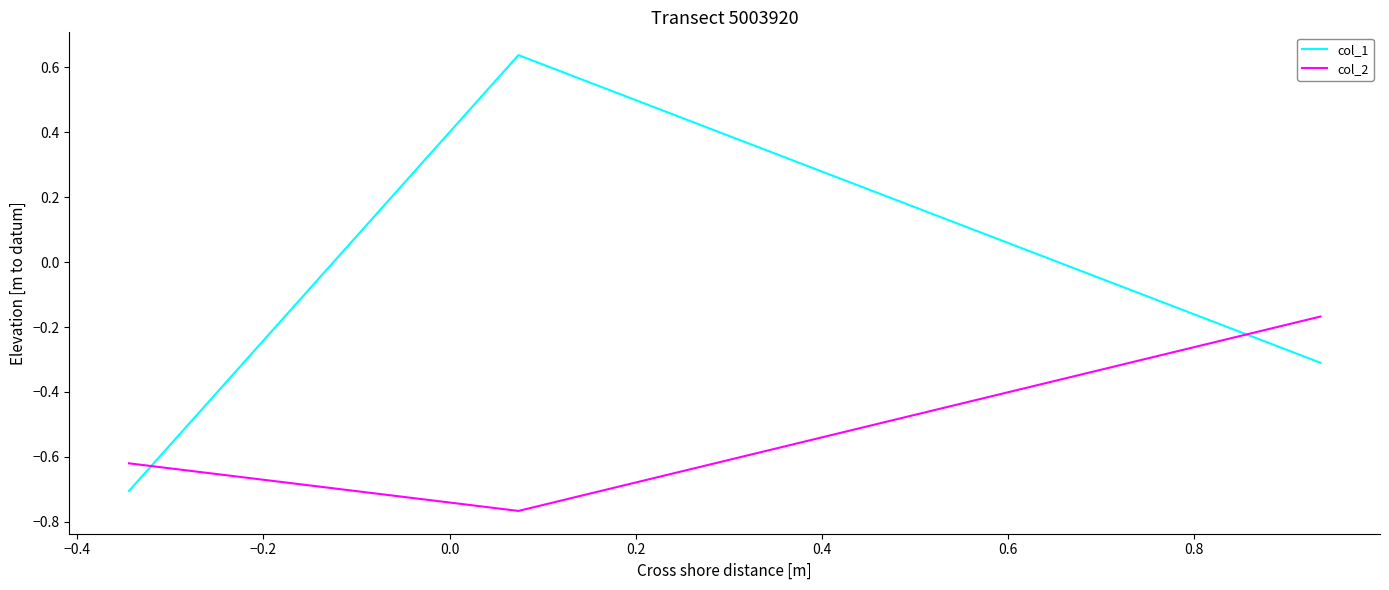

Which series has the widest spread of values?

col_1